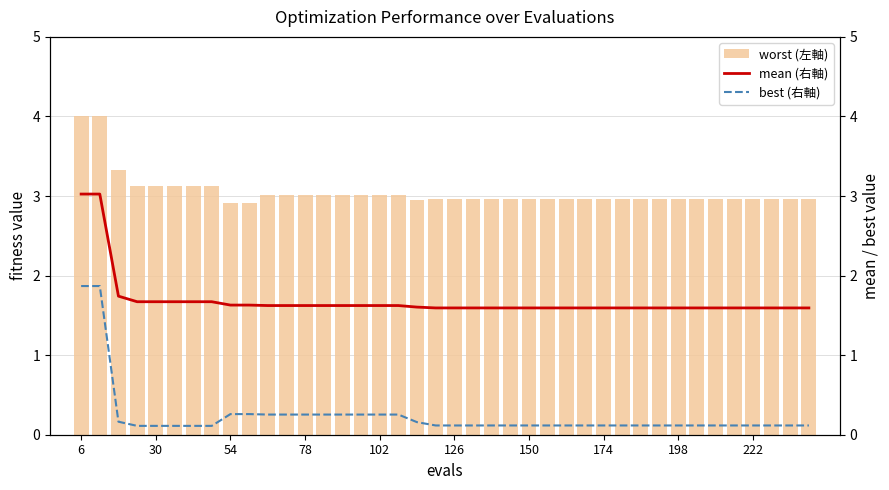

Is it true that worst (左軸) equals 3.9 at 54?

False